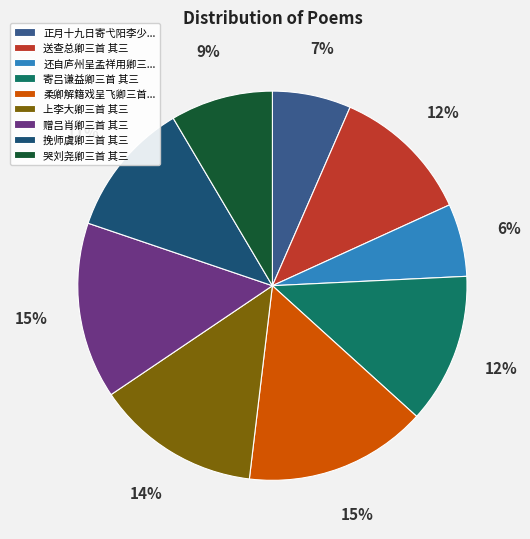

Does 寄吕谦益卿三首 其三 account for over 50% of the chart?

No